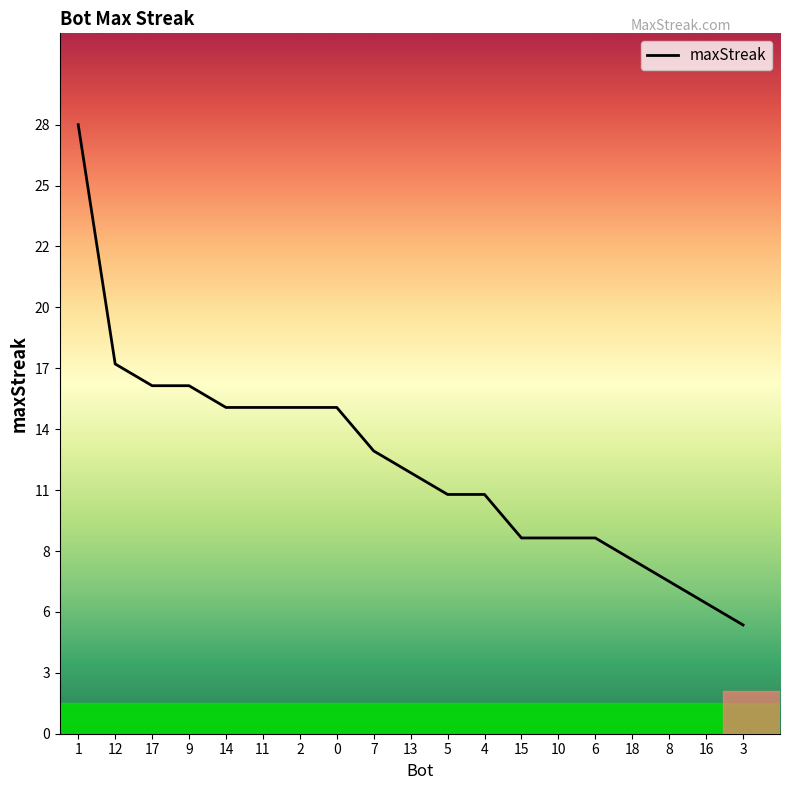

What position from the left is 11?

6